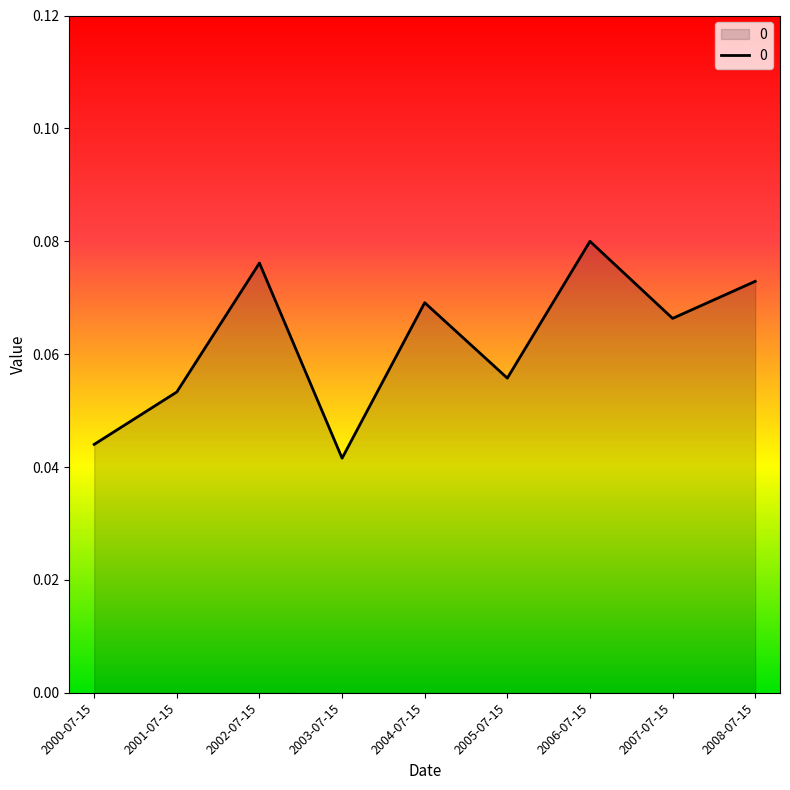

True or false: the data shows 0.1 at 2000-07-15.

False